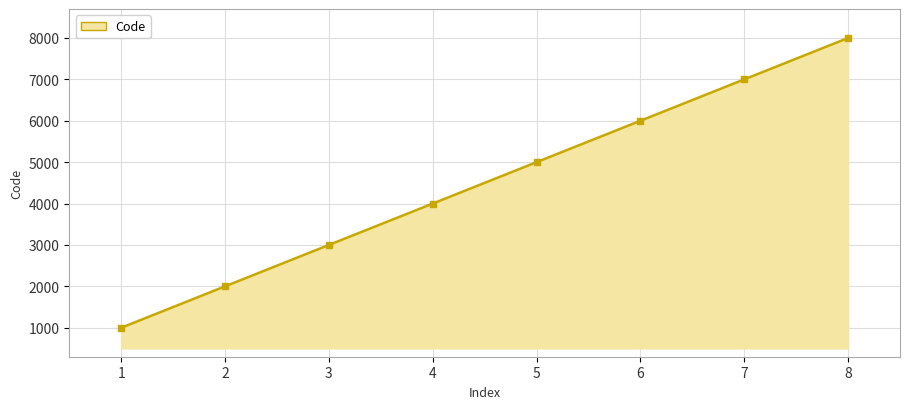

Does the chart display data point markers on the line(s)?

Yes